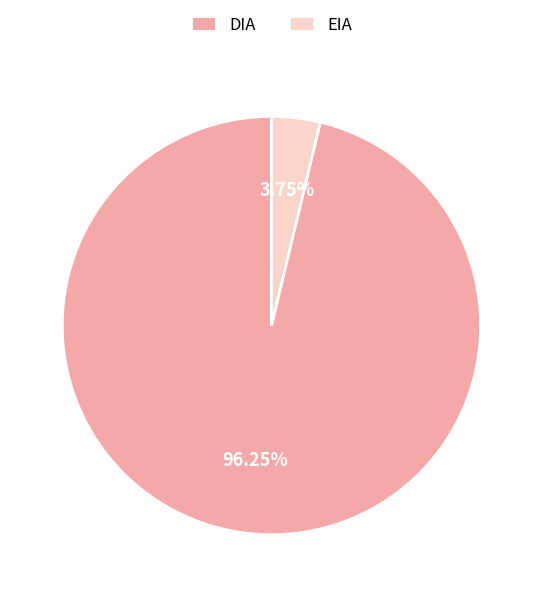

Is the sum of EIA and DIA greater than half?

Yes